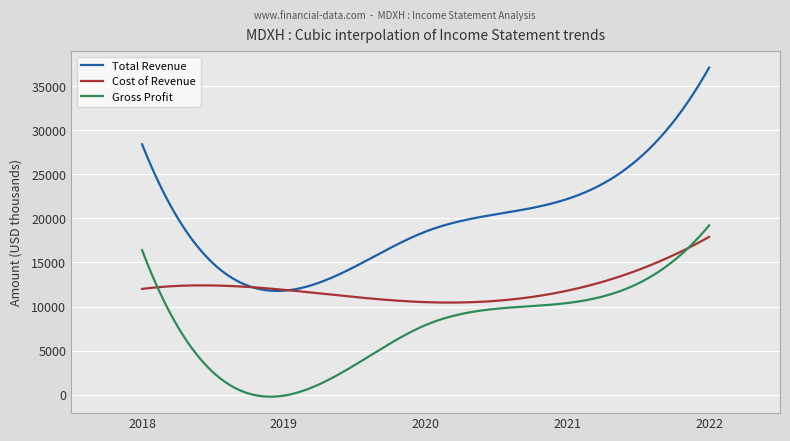

In Cost of Revenue, how many points are lower than both neighbors (excluding endpoints)?

1